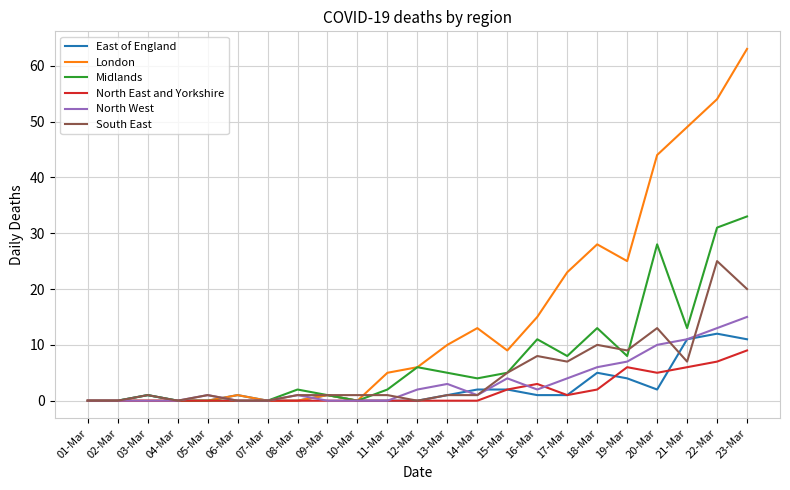

Between 12-Mar and 19-Mar, which series saw the biggest shift?

London